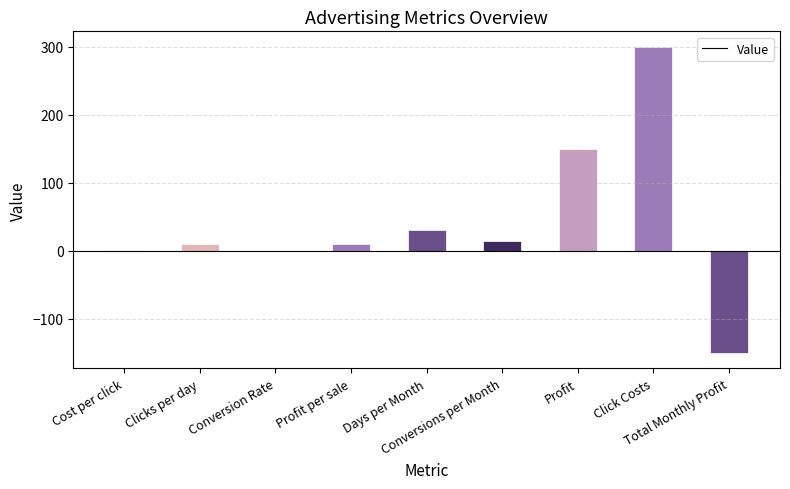

Count the number of categories in the chart.

9